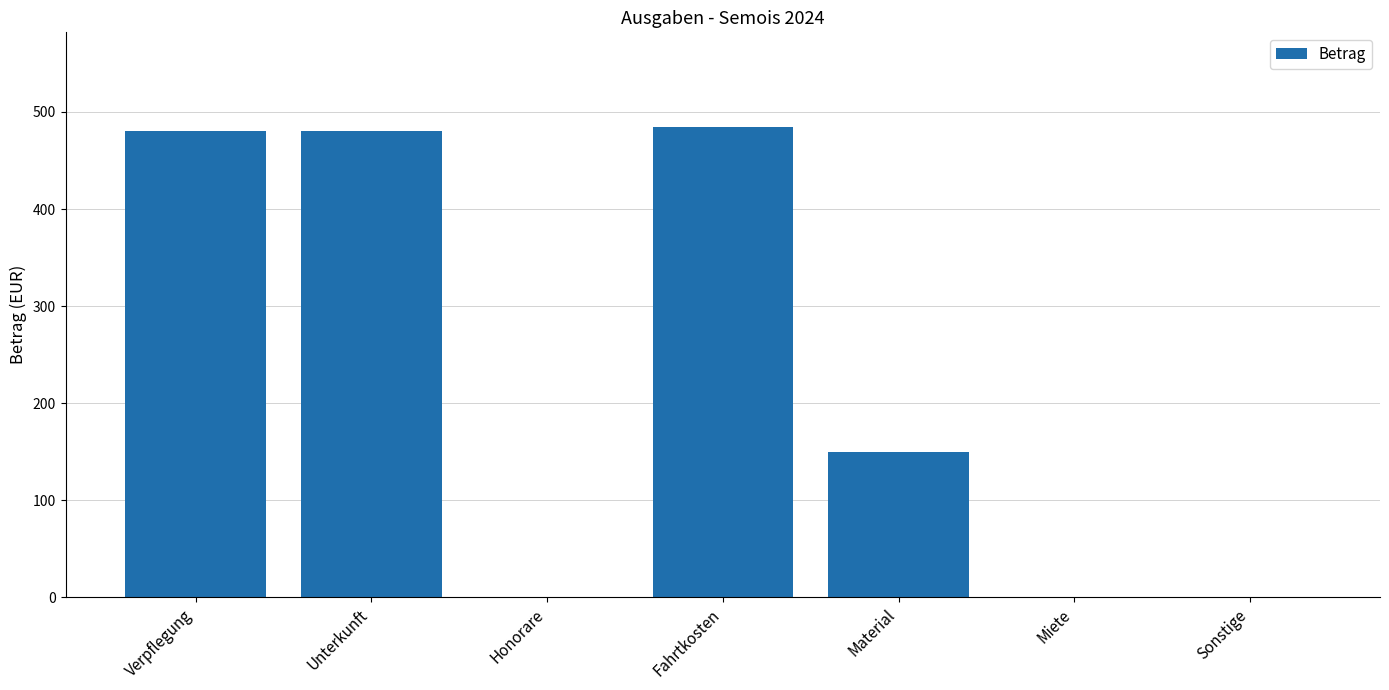

What is the change in value from Material to Miete?

-150